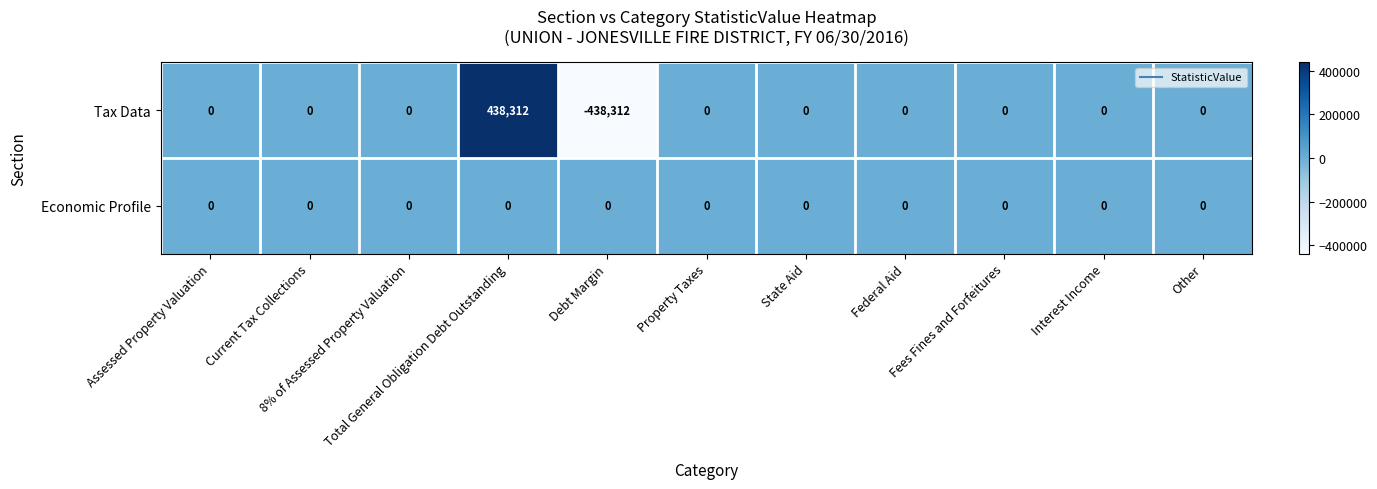

How many categories are shown in the chart?

11